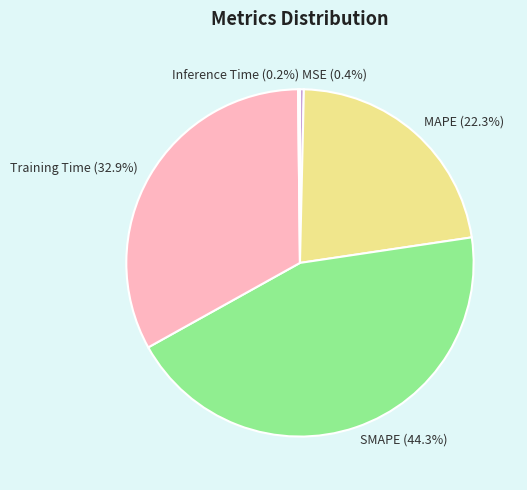

To the nearest percent, what is the combined percentage of MSE and Training Time?

33%